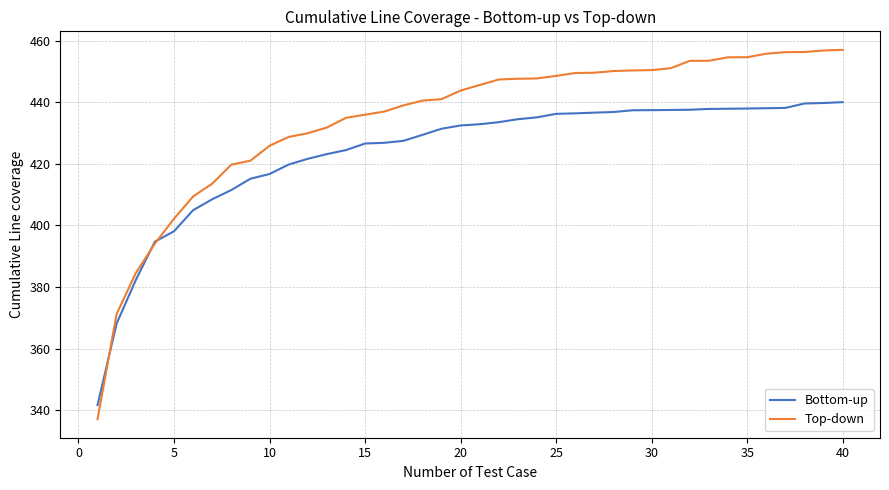

Rank the series by their average value, from lowest to highest.

Bottom-up, Top-down